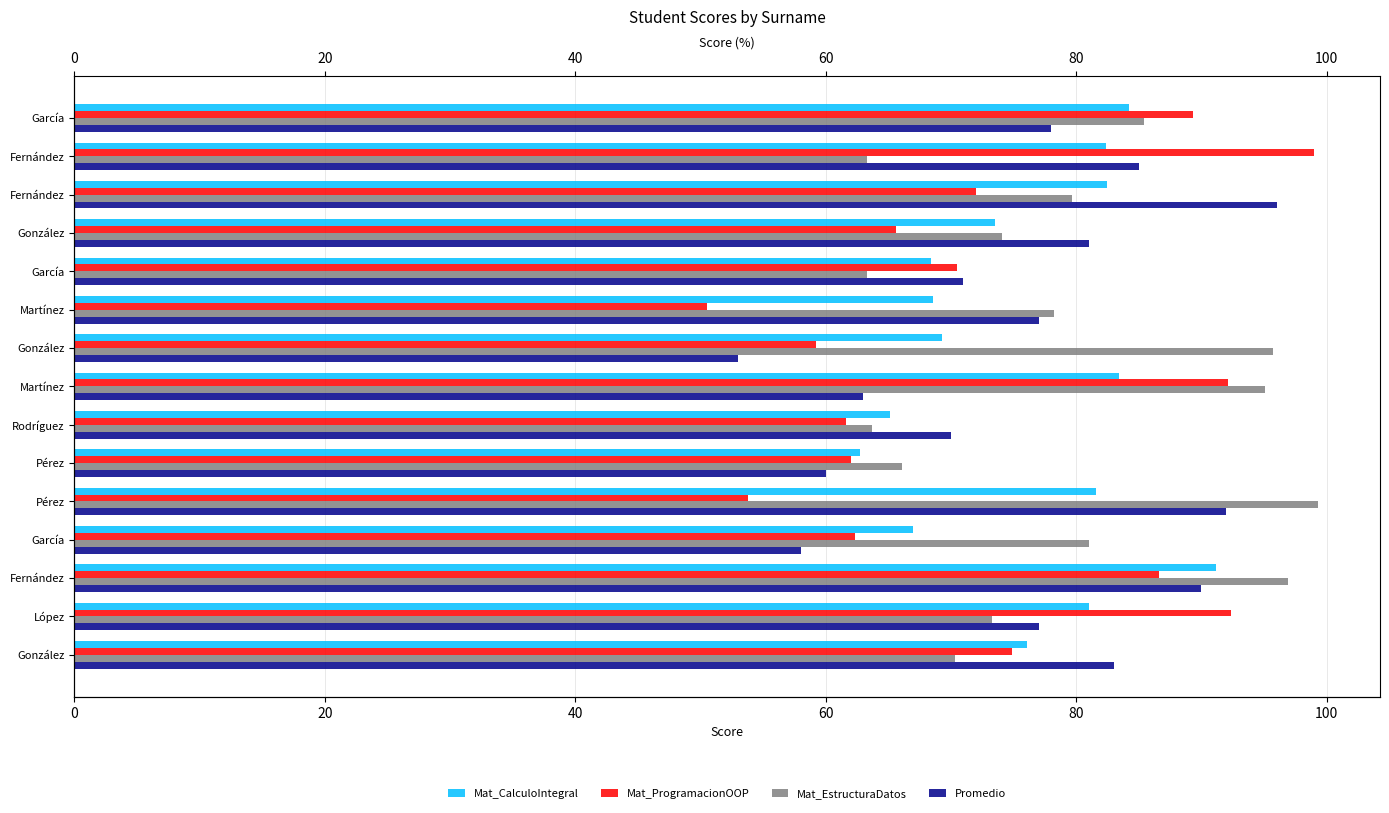

What is the value of the Mat_CalculoIntegral bar at the 6th from the left?

68.6